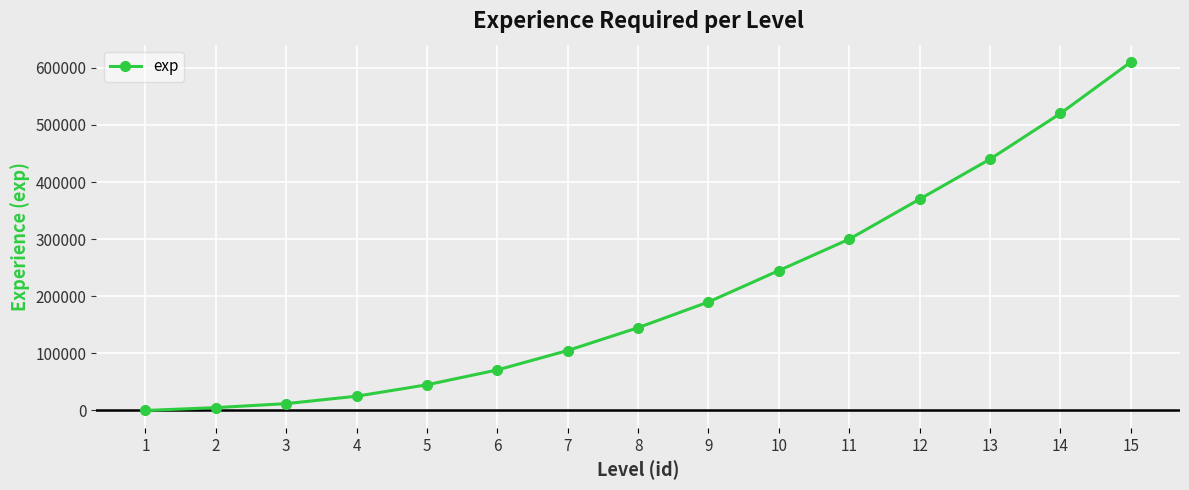

Is it true that the value at 11 is 63269?

False